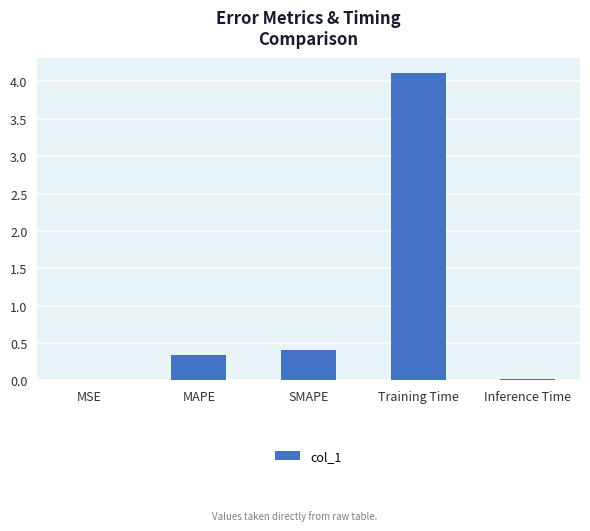

Are the bars horizontal?

No